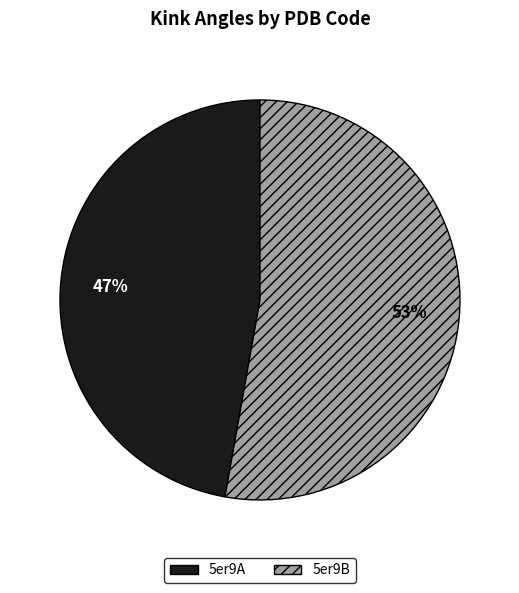

To the nearest percent, what portion does 5er9B represent?

53%